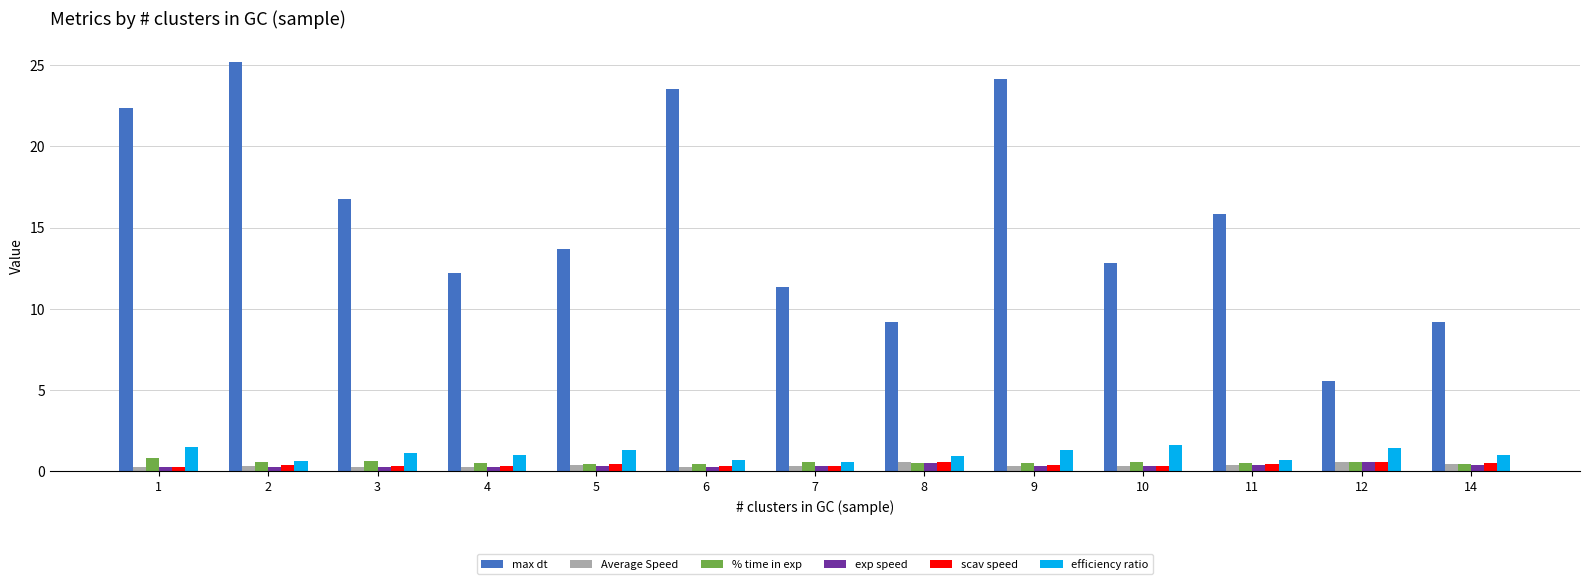

What is the total value across all series at 8?

12.3